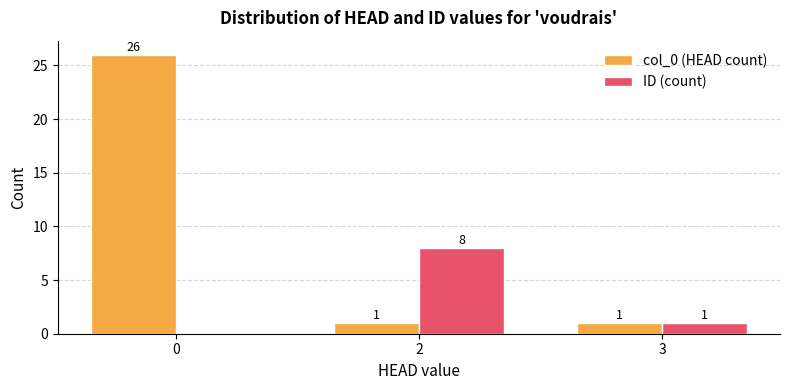

How many distinct data groups are displayed?

2